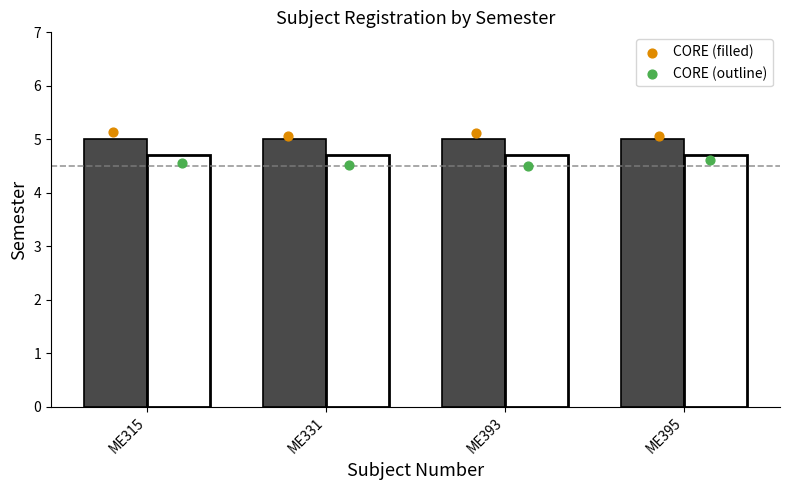

Which series reaches the maximum Y coordinate?

CORE (filled)